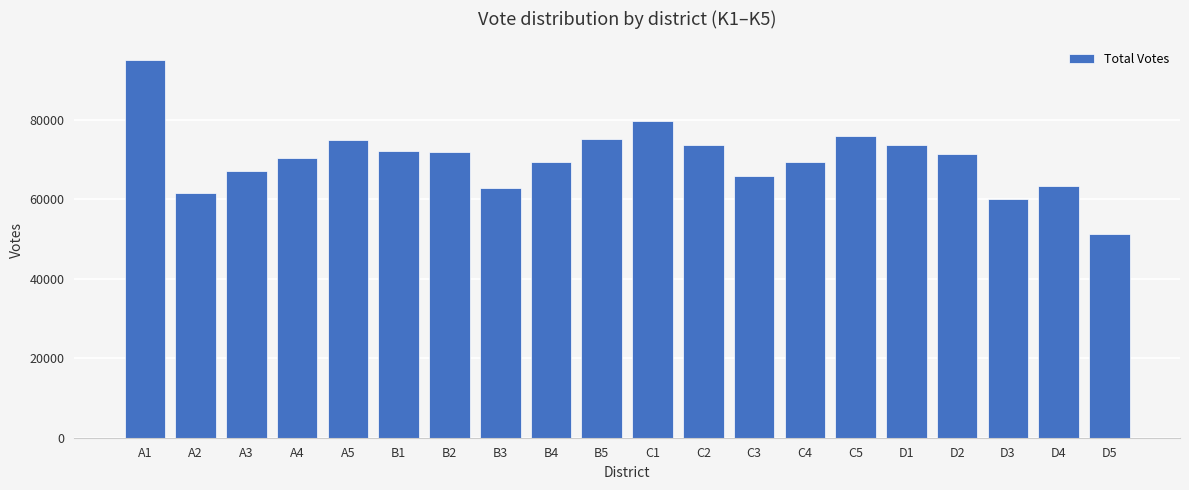

Which category has the lowest value across all series?

D5